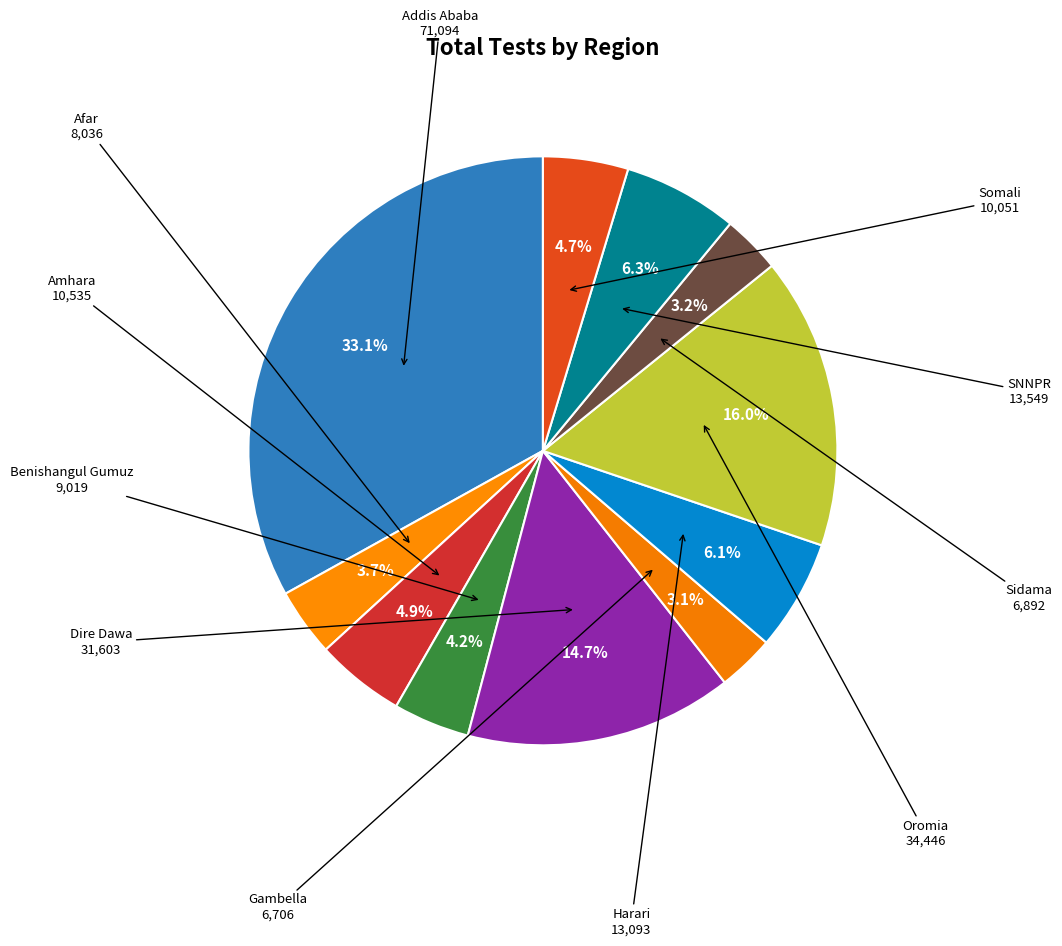

What is the largest slice in the pie chart?

Addis Ababa